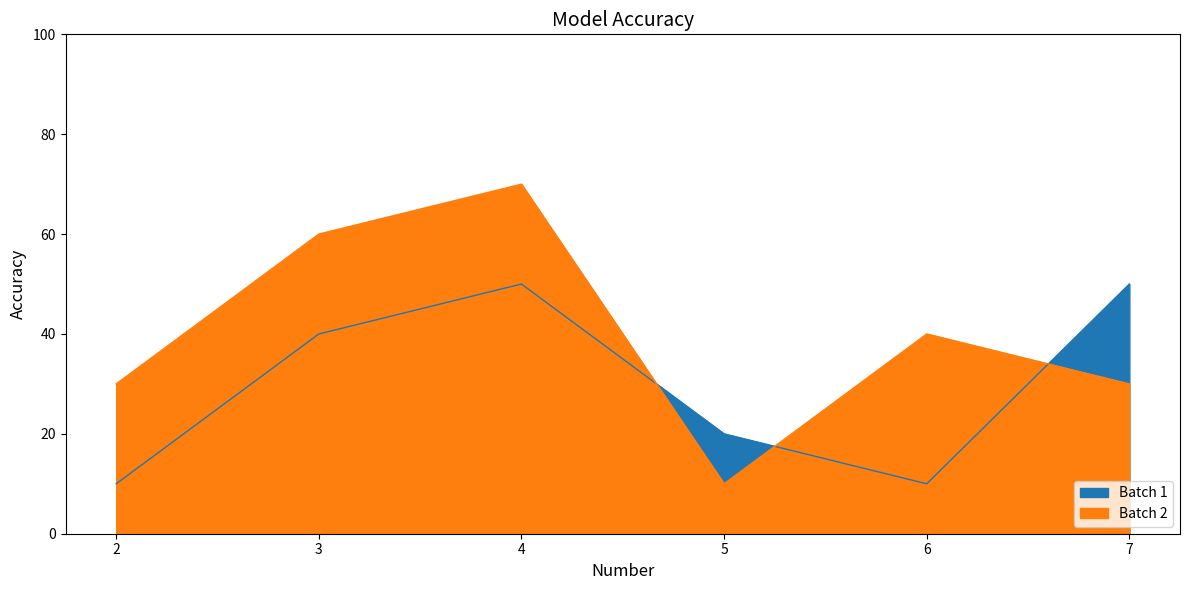

True or false: Batch 2 and Batch 1 intersect in this chart.

True